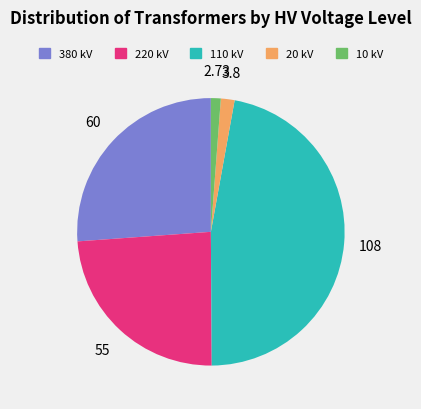

Does 110 kV account for over 50% of the chart?

No